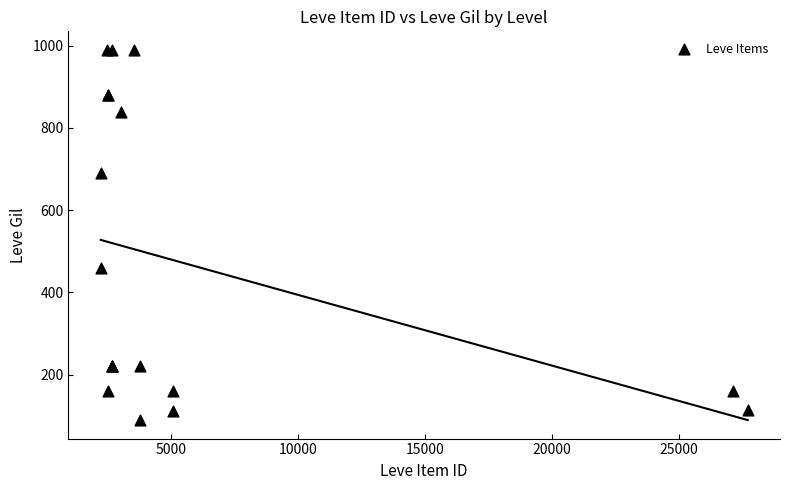

What Y value in the scatter plot is closest to 540?

460